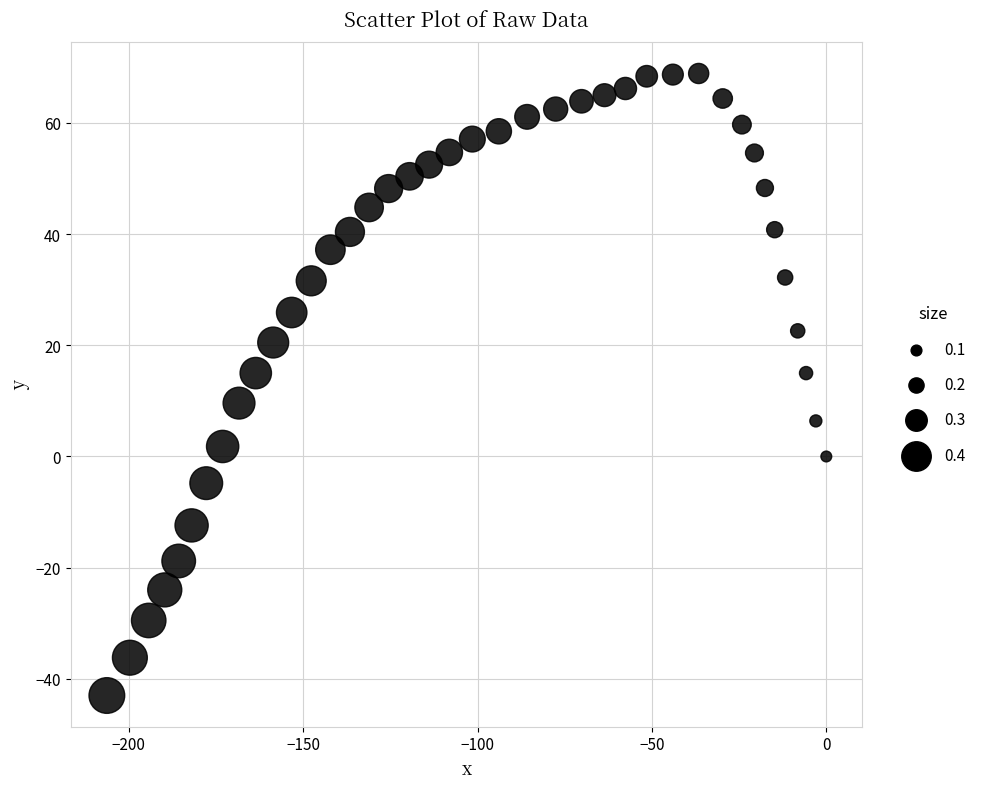

What is the range of Y values (max minus min)?

111.9